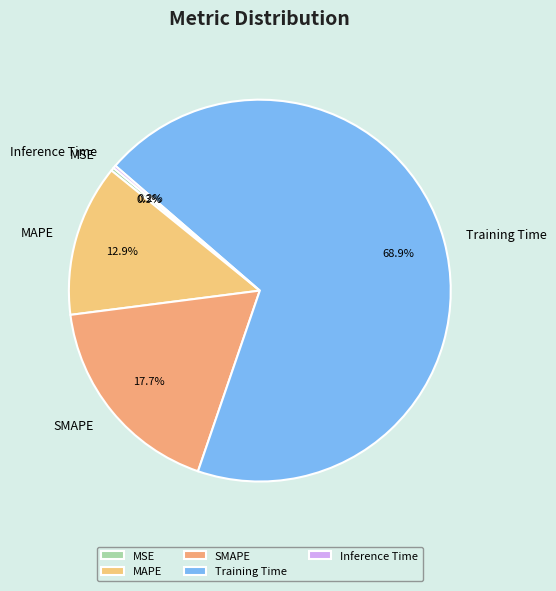

What is the largest slice in the pie chart?

Training Time